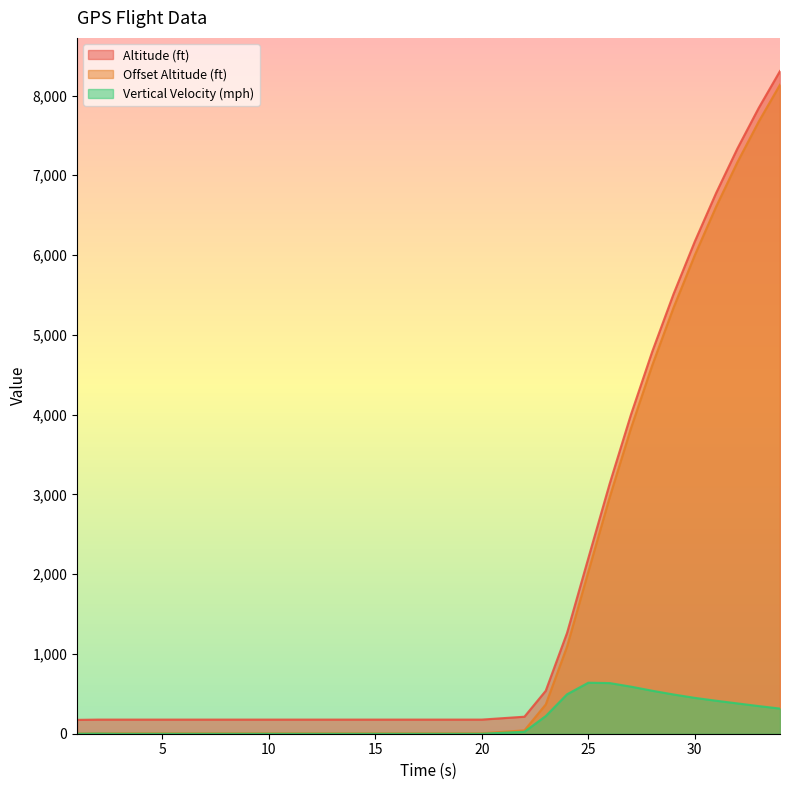

At which category does Vertical Velocity (mph) reach its first local peak?

2